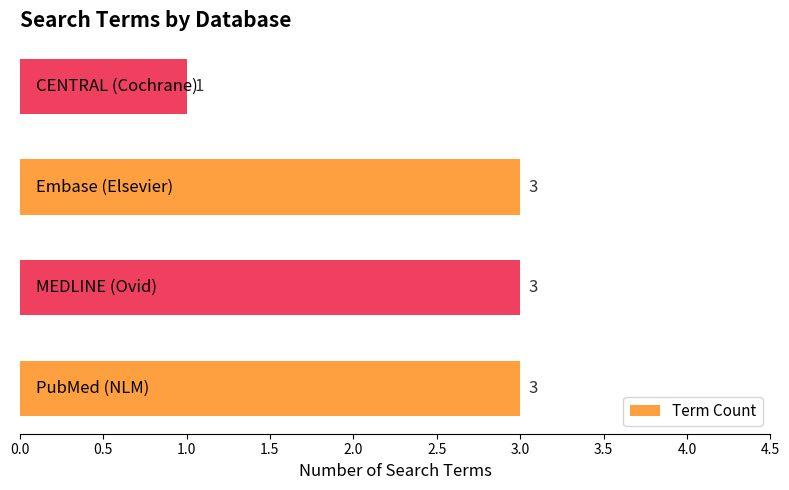

How many values are between 3 and 4?

3